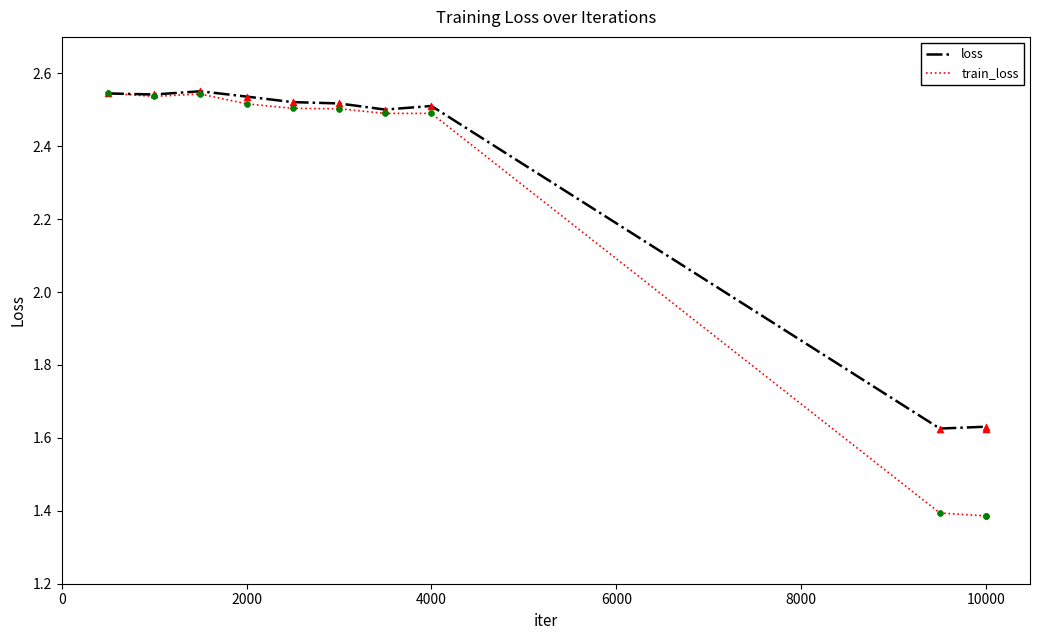

What is the minimum value shown in the chart?

1.4